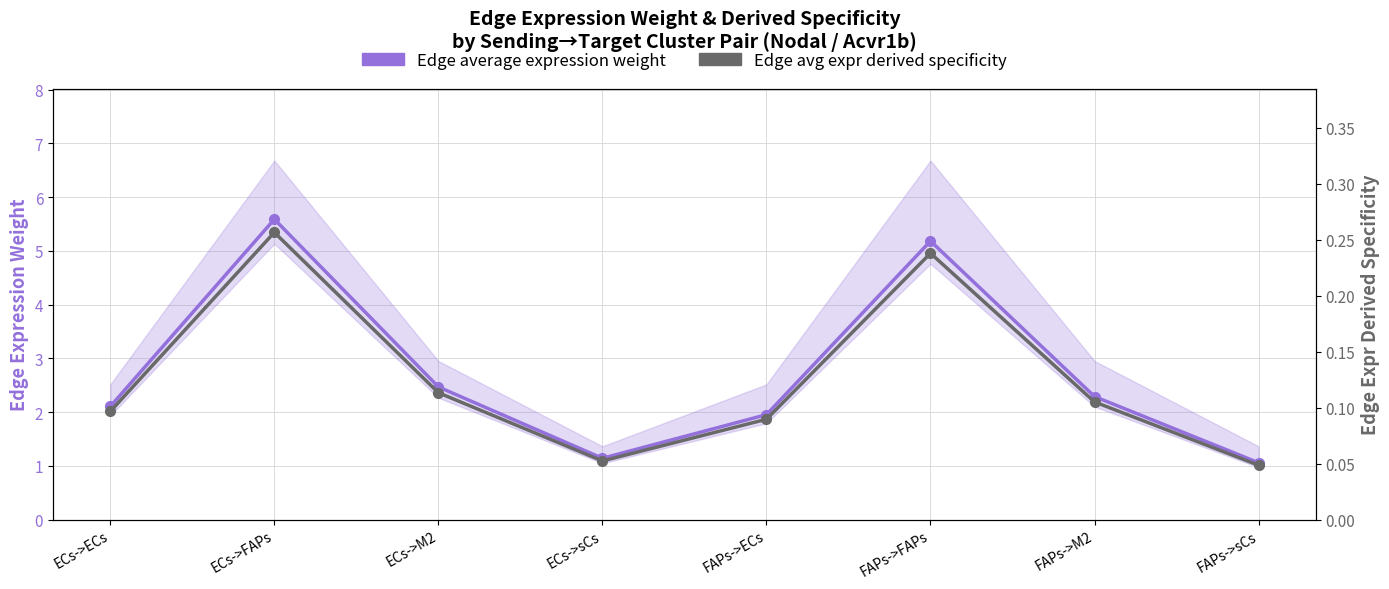

What is the sum of the Edge avg expr derived specificity values at FAPs->FAPs and FAPs->ECs?

0.3